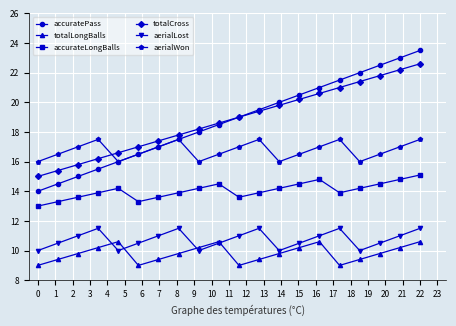

True or false: accuratePass and aerialLost cross at least once.

False